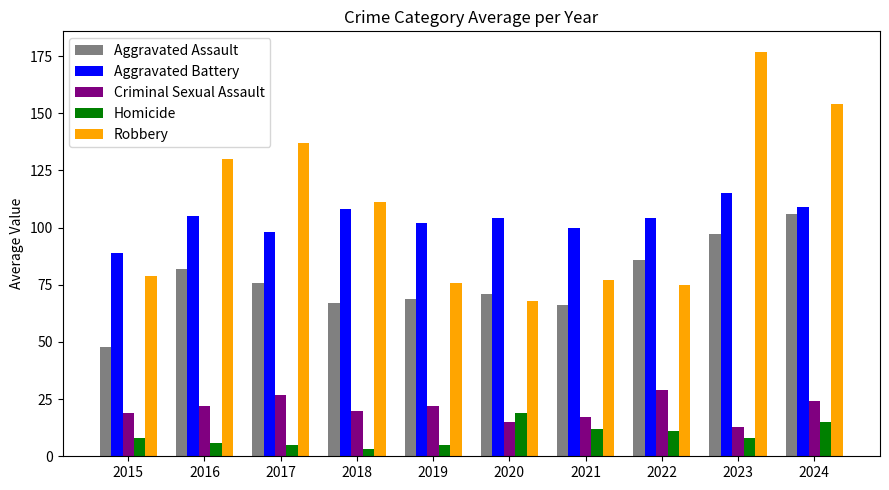

What is the value of the Homicide bar at the 6th from the left?

19